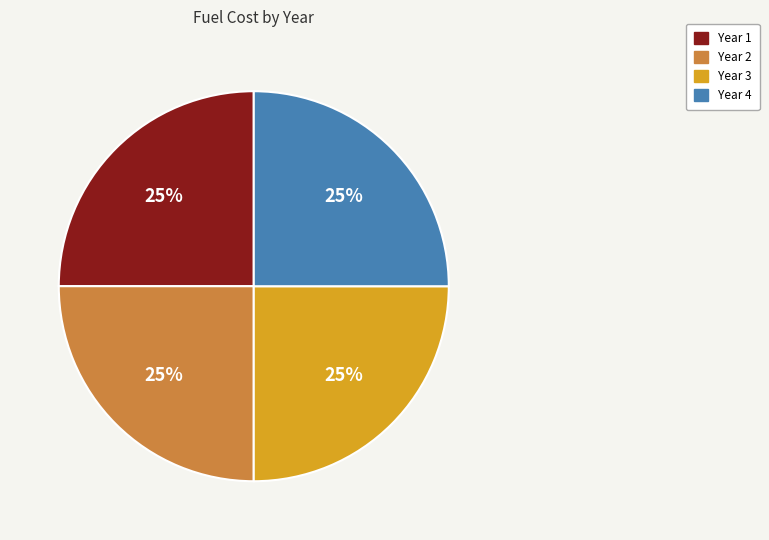

What is the ratio of the value at Year 1 to the value at Year 3?

1.0